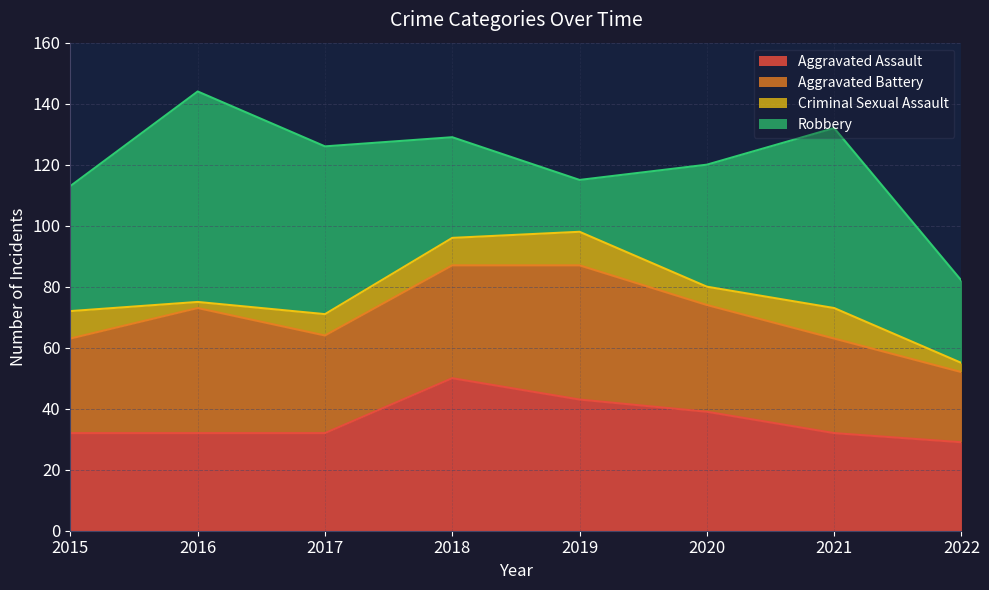

At which label does Robbery first exceed 41?

2016